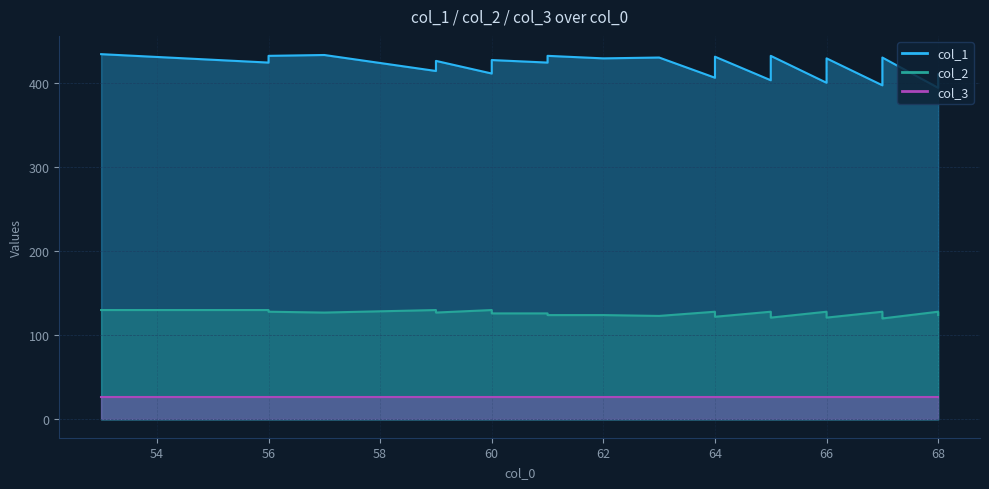

At how many categories does at least one series exceed 376?

40